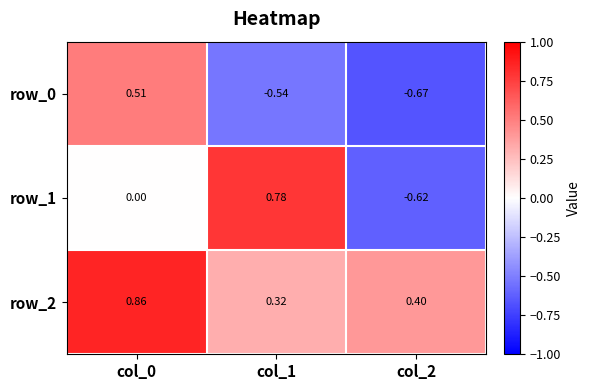

Is the value of row_0 at col_2 greater than the value of row_1 at col_1?

No